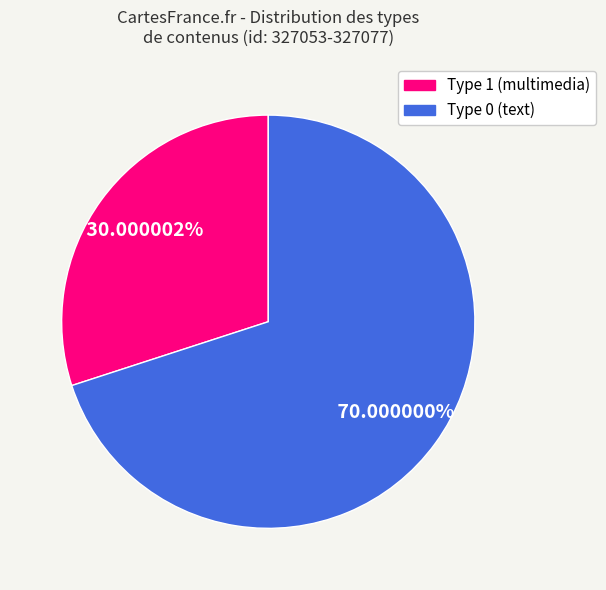

Does any single category account for the majority?

Yes